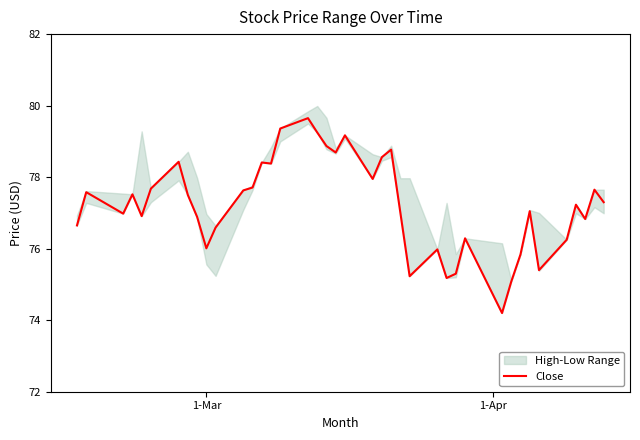

What position from the left is 1-Mar?

10